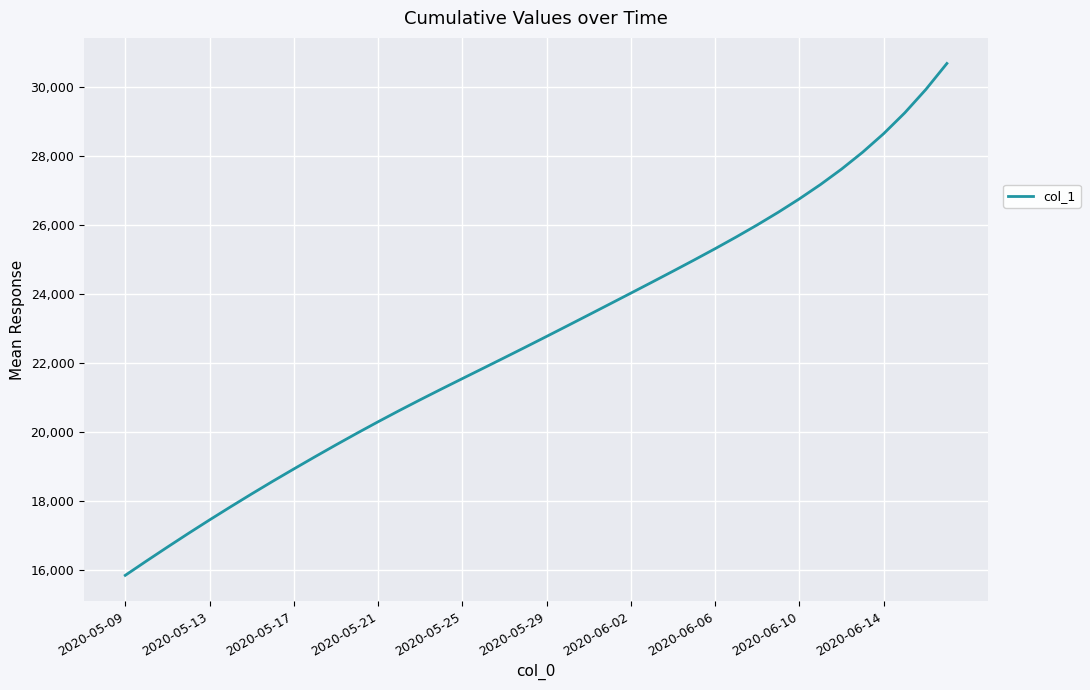

What is the difference between the maximum and minimum values?

14839.1